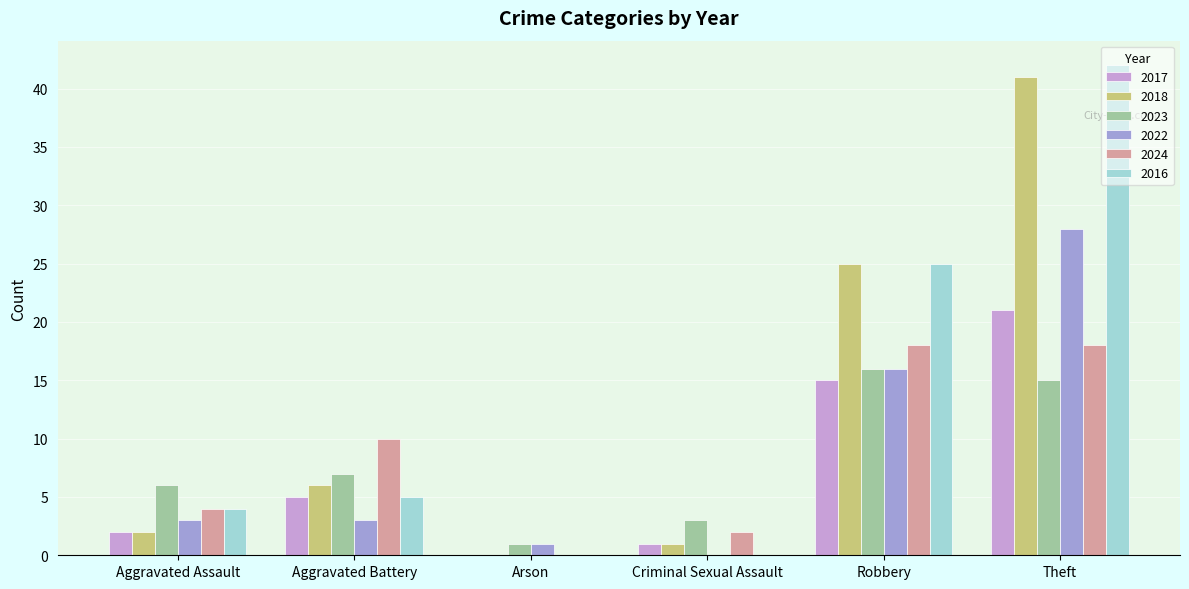

What is the sum of the 2017 values at Aggravated Battery and Criminal Sexual Assault?

6